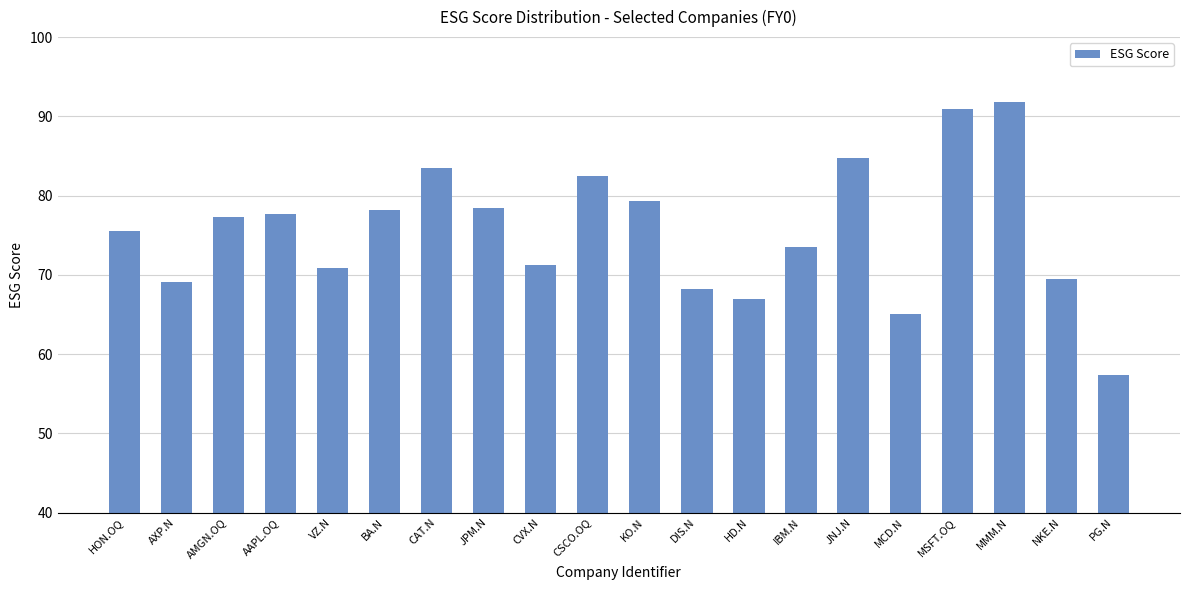

At which label is the value closest to 74?

IBM.N